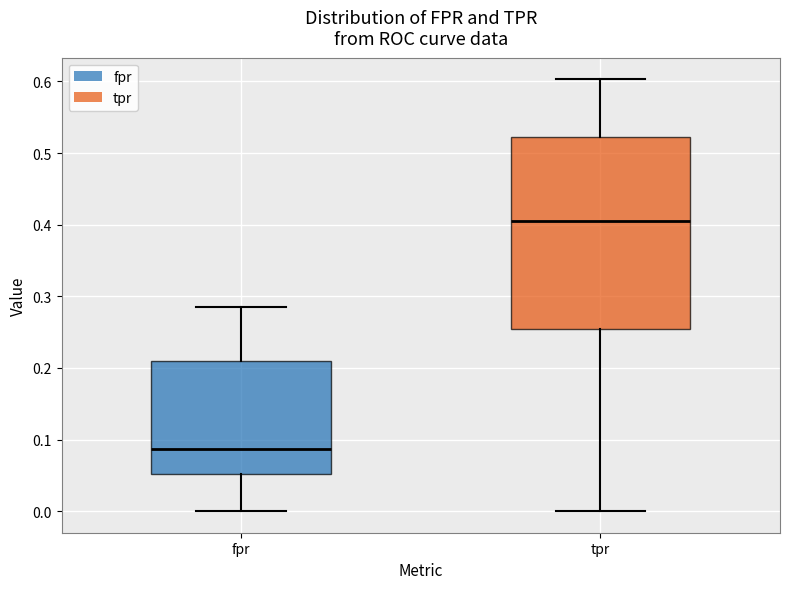

Where does the upper whisker of the box for fpr end on the y-axis? The values are not printed on the chart, so give them approximately, as read against the axis.

0.28